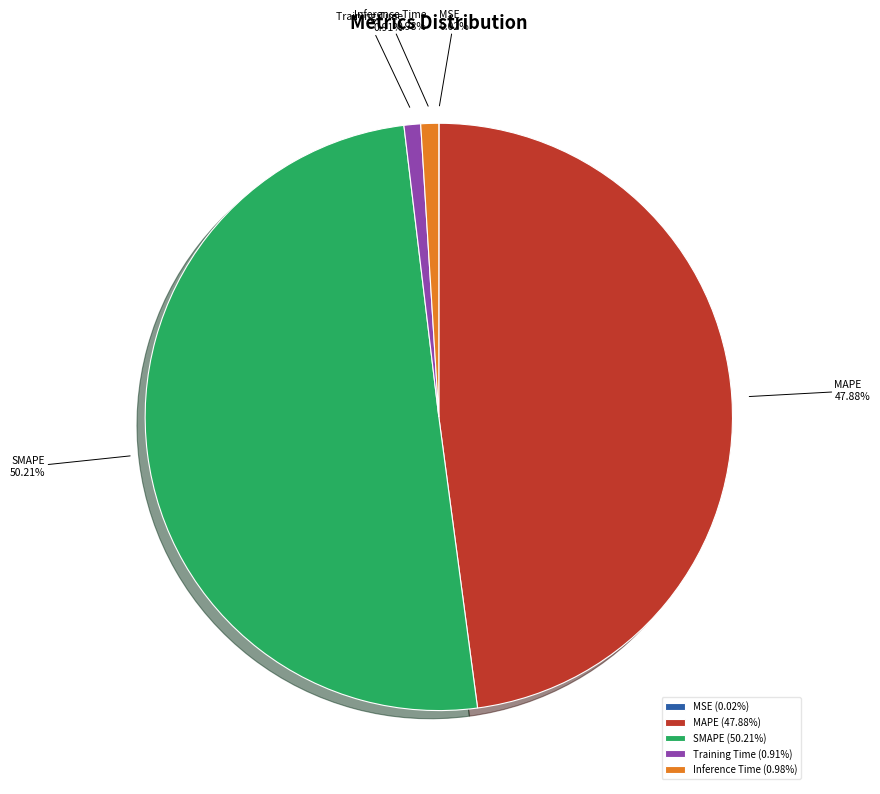

Between MAPE (47.88%) and SMAPE (50.21%), which is larger?

SMAPE (50.21%)